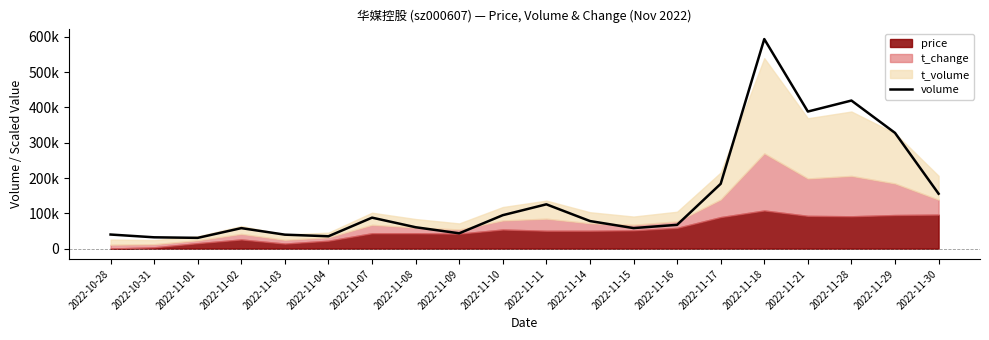

What is the minimum value shown in the chart?

30318.8